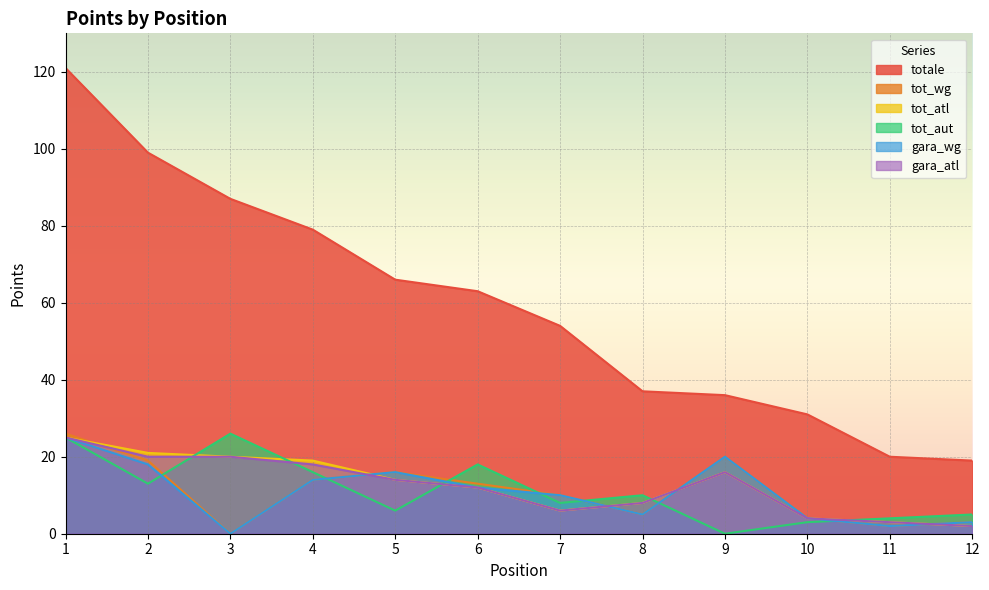

What is the difference between the tot_atl values at 12 and 6?

10